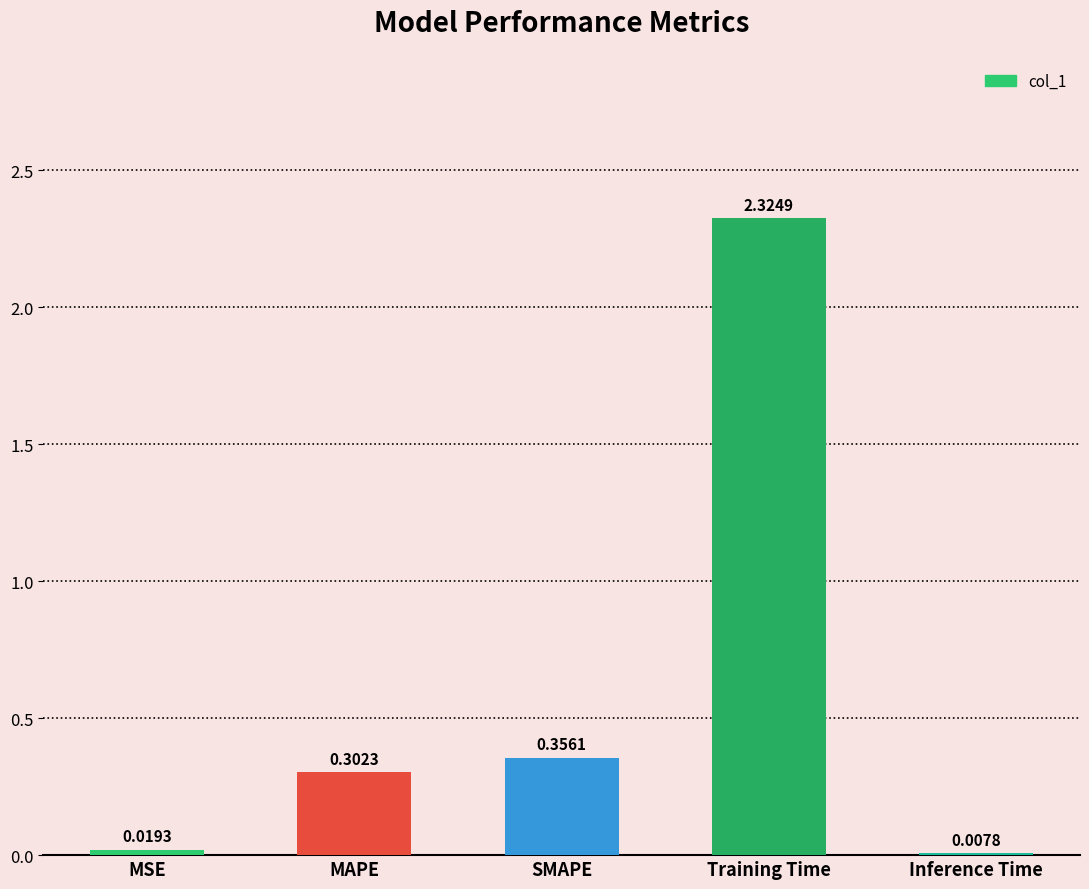

What is the sum of all values?

3.0